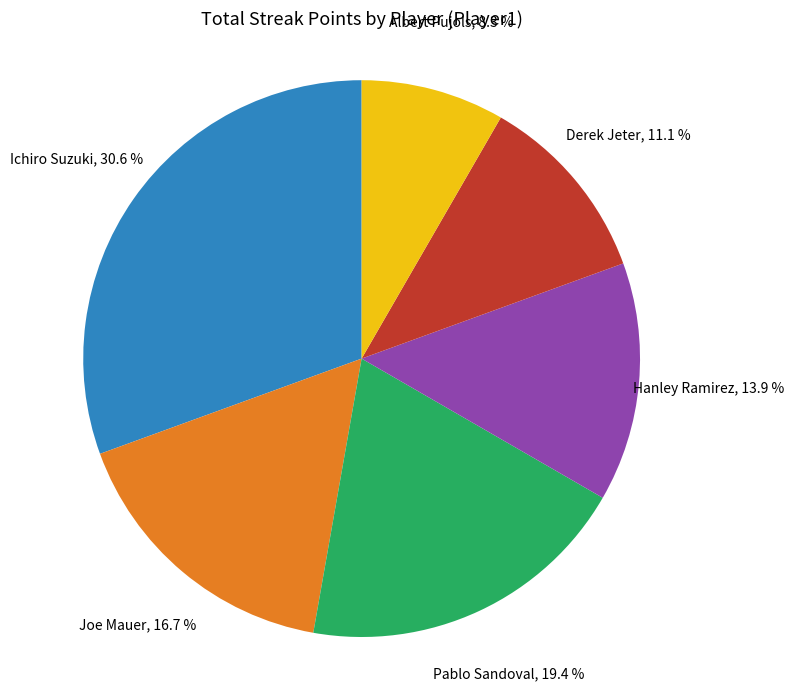

To the nearest percent, what is the average slice percentage?

17%